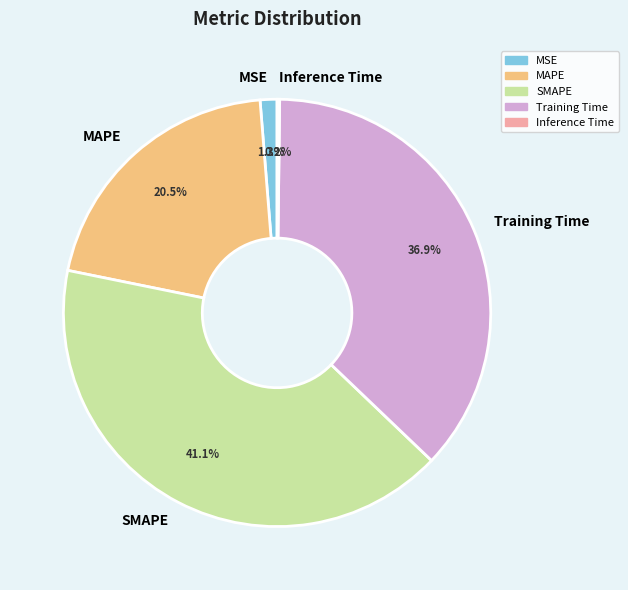

Is there a majority slice in this chart?

No